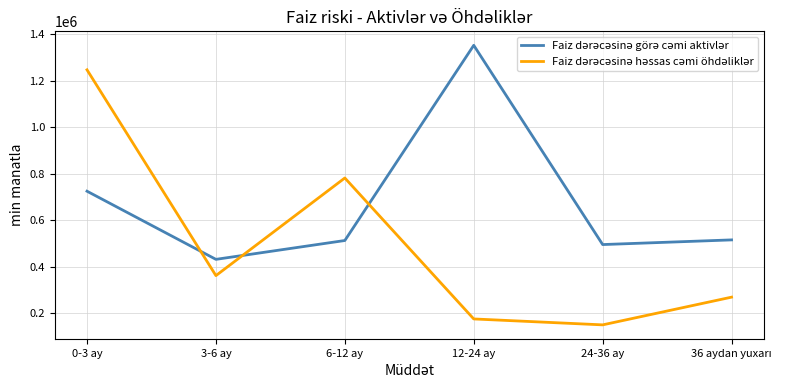

What is the greatest value displayed?

1352744.5